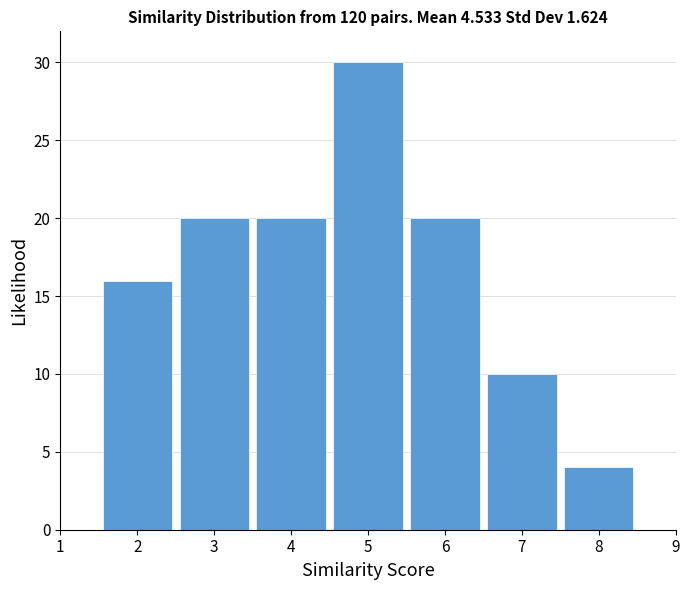

Reading left to right, extract all data points from this chart.

2=16	3=20	4=20	5=30	6=20	7=10	8=4